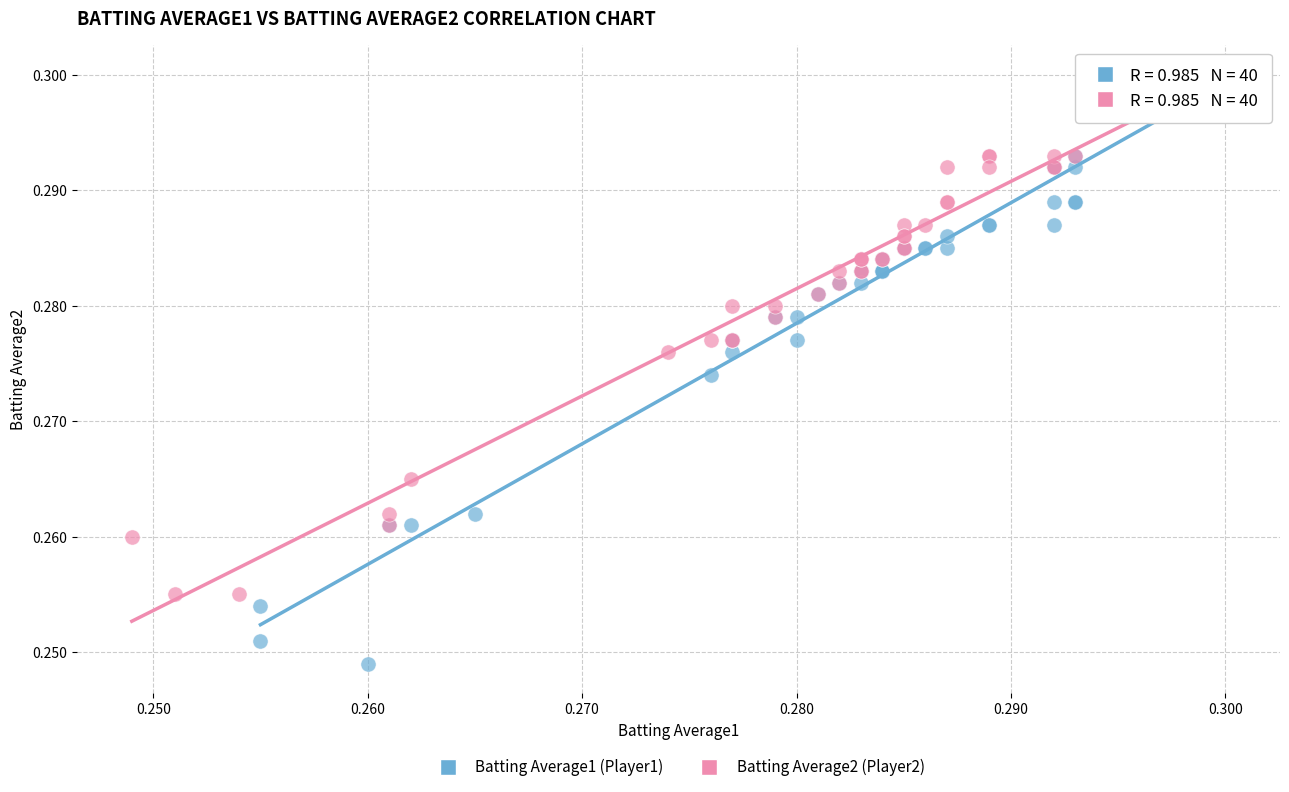

Which series reaches the minimum Y coordinate?

Batting Average1 (Player1)